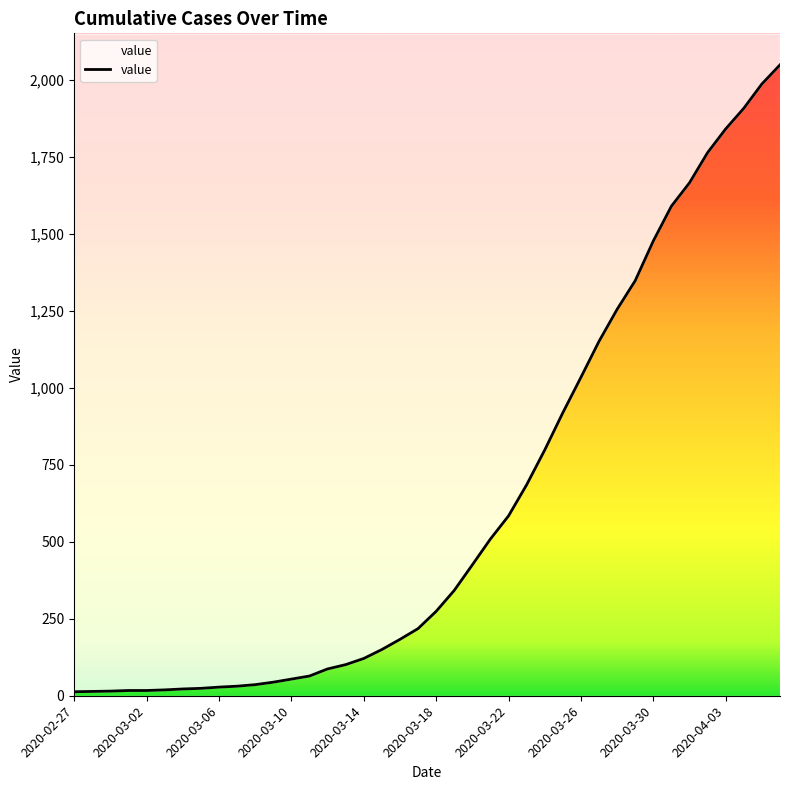

Is it true that the value at 2020-03-10 is 86?

False